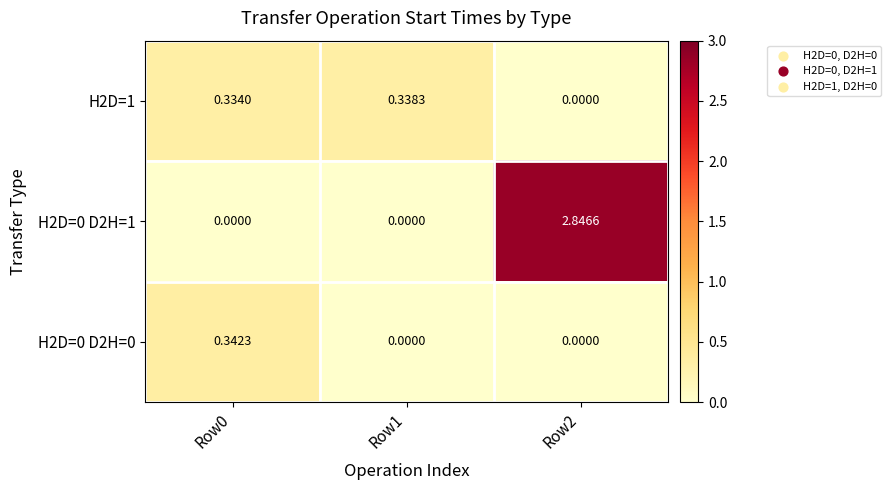

Is the value of H2D=0 D2H=1 at Row0 greater than the value of H2D=1 at Row0?

No